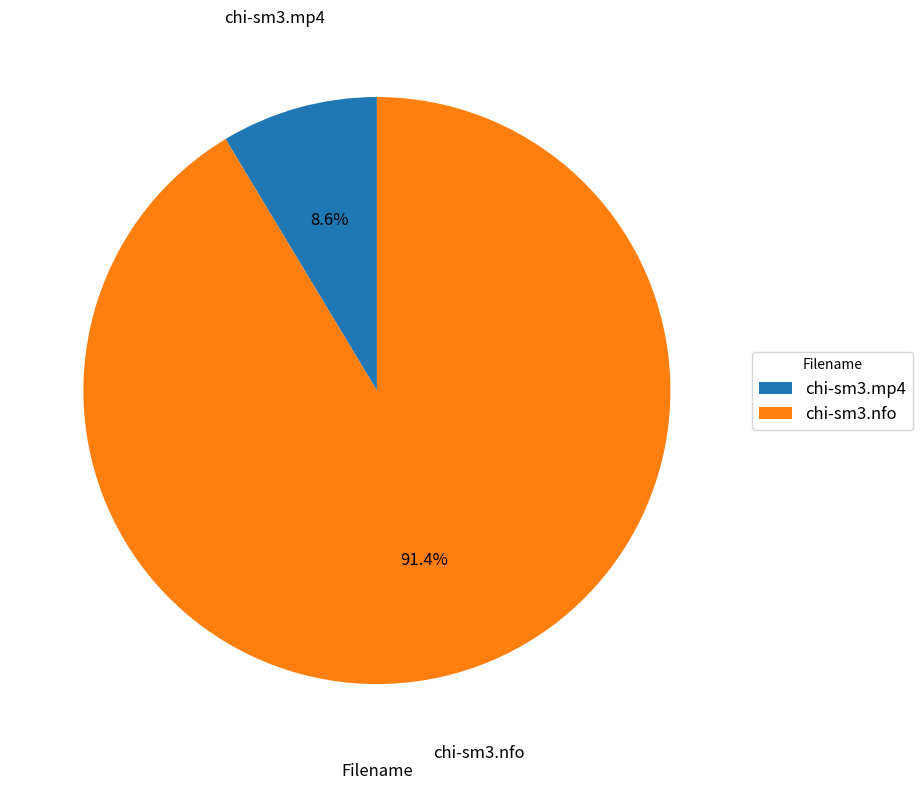

Is the sum of chi-sm3.mp4 and chi-sm3.nfo greater than half?

Yes